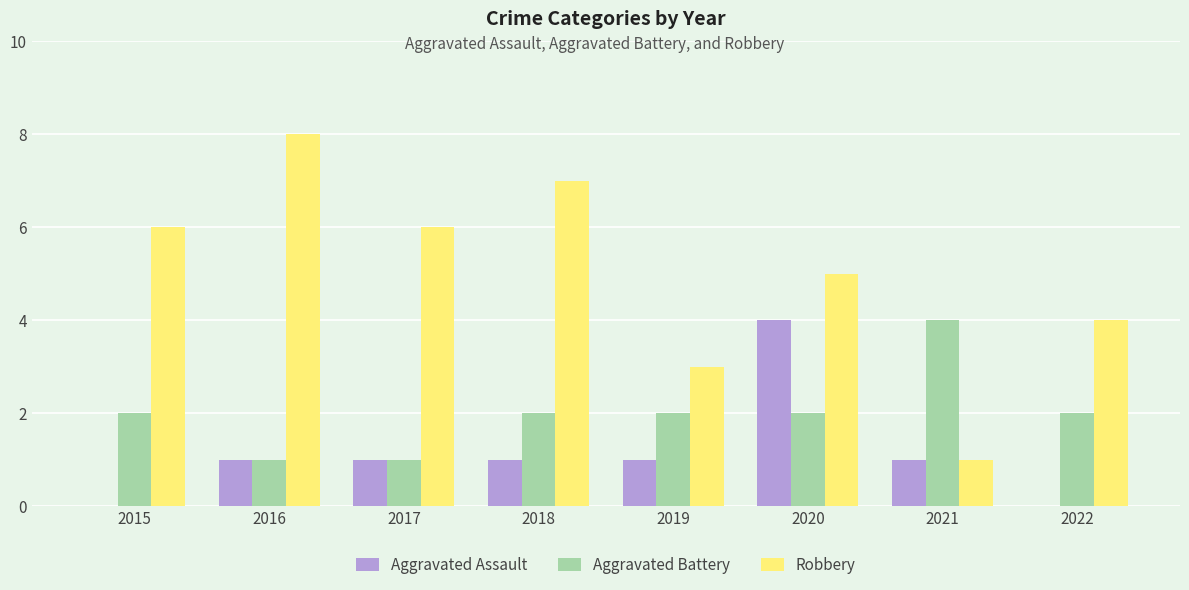

At which category is the sum across all series the highest?

2020